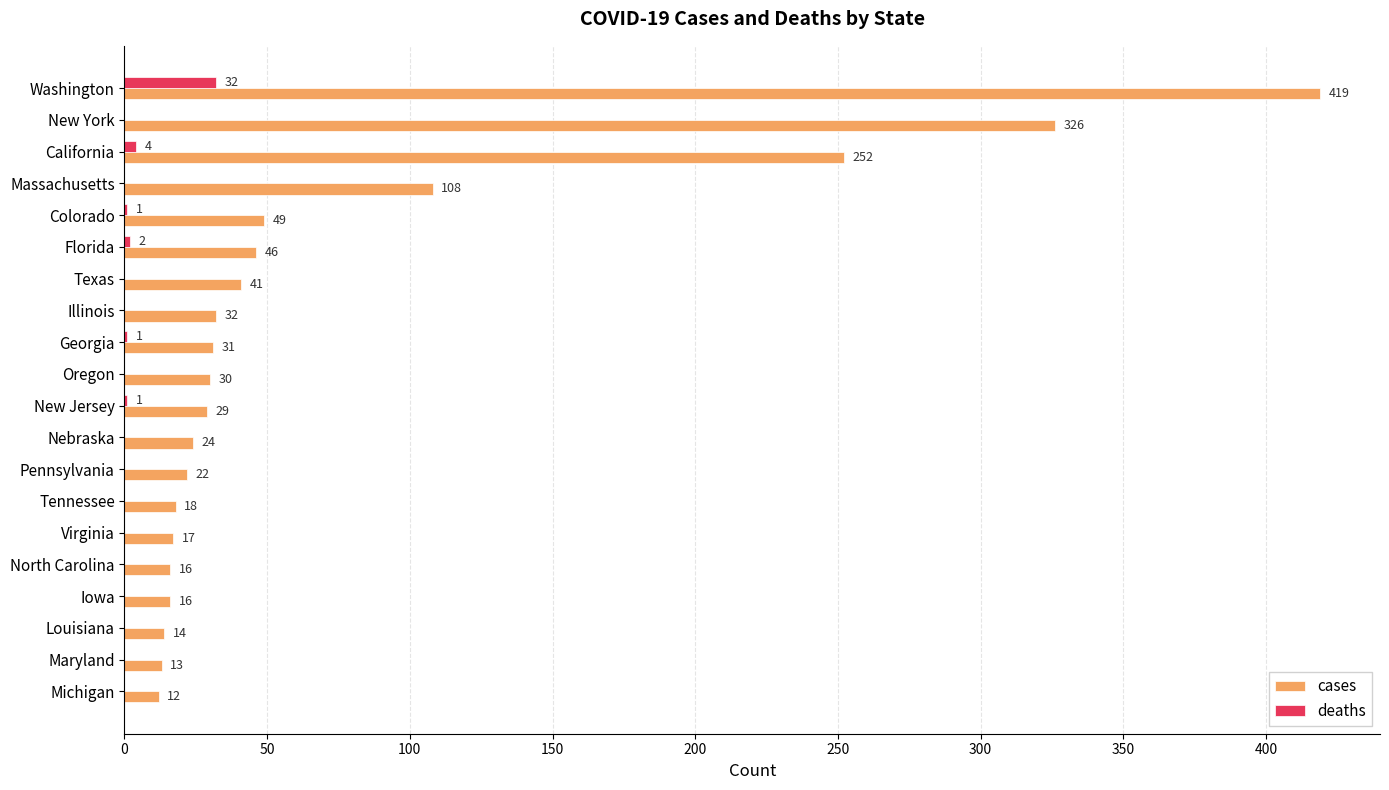

Is the value of deaths at Virginia greater than the value of cases at Washington?

No